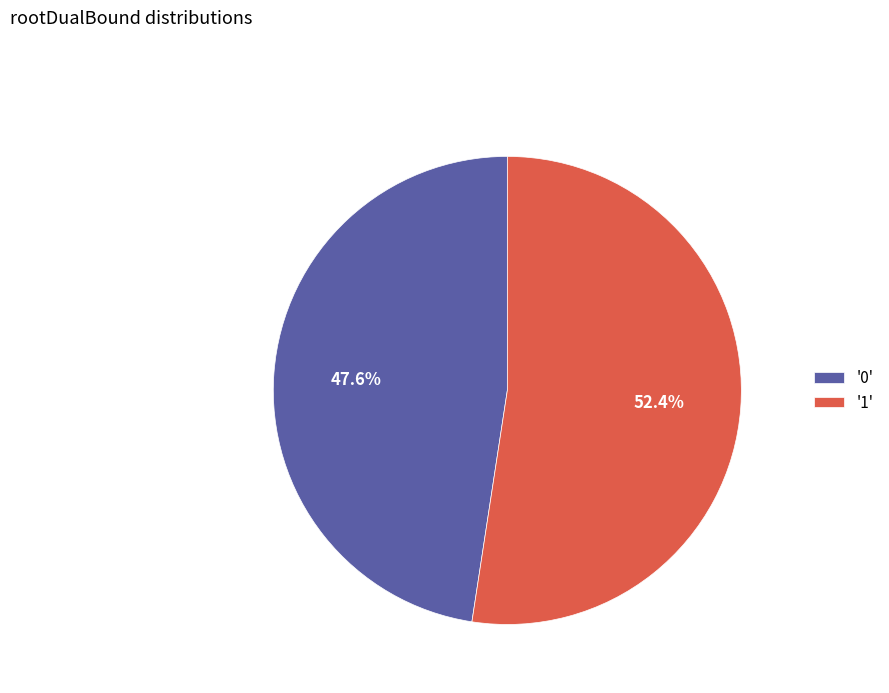

Which slice represents more than half of the pie?

'1'